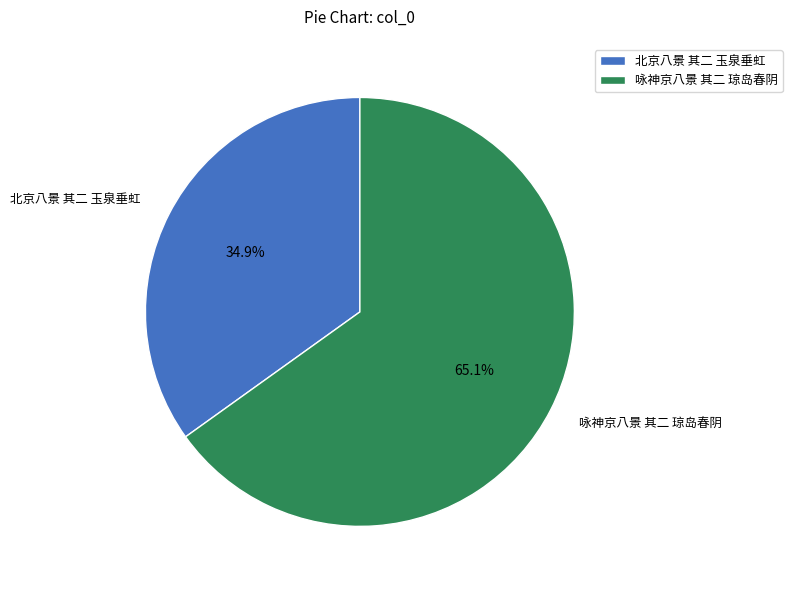

The 咏神京八景 其二 琼岛春阴 slice represents 79% of the pie. True or false?

False